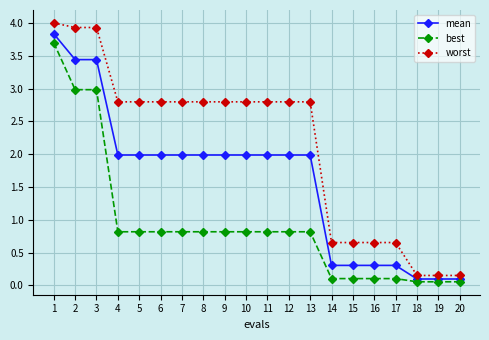

How many lines are shown in the chart?

3